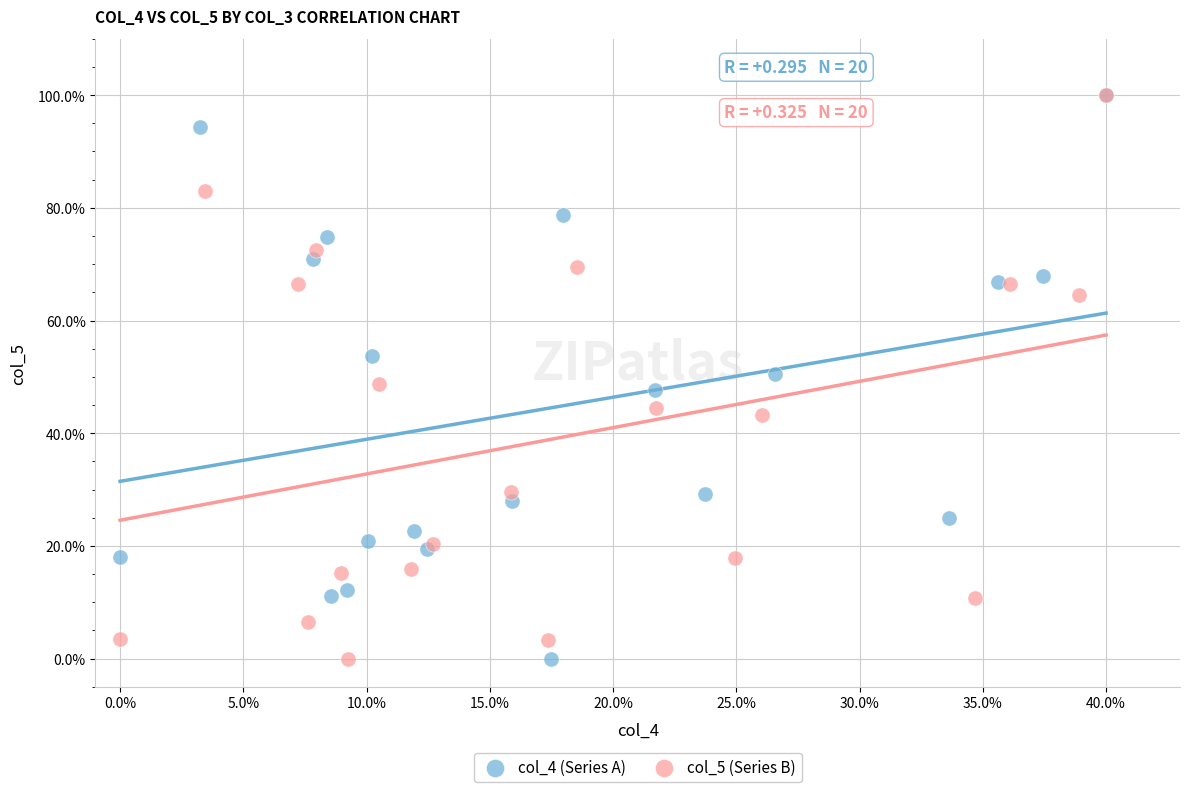

What are all the series names shown in the legend?

col_4 (Series A), col_5 (Series B)